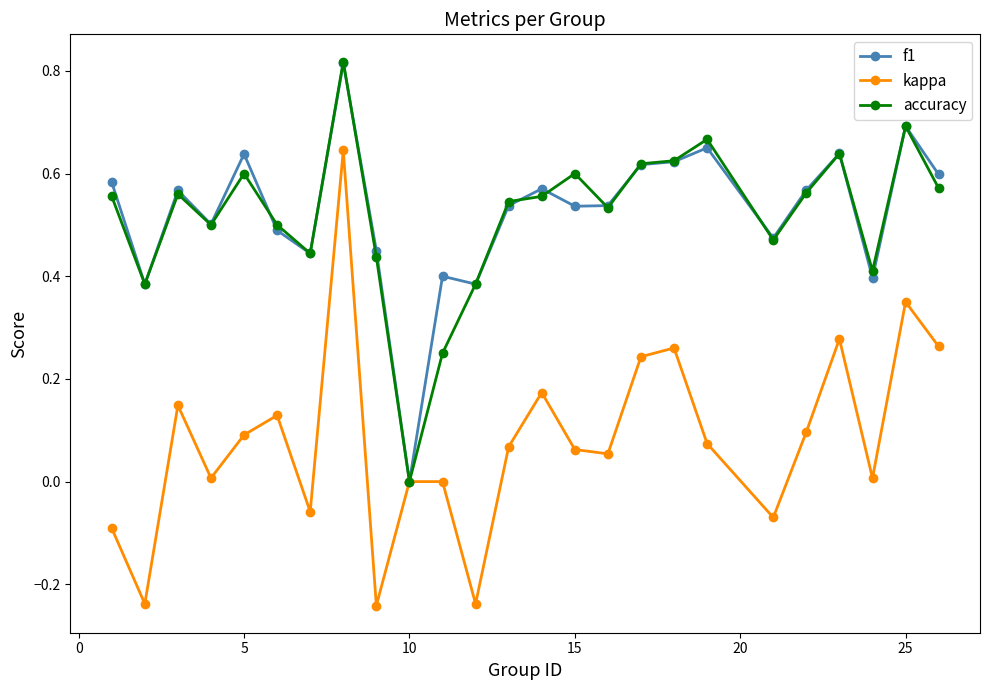

Which series has the widest spread of values?

kappa